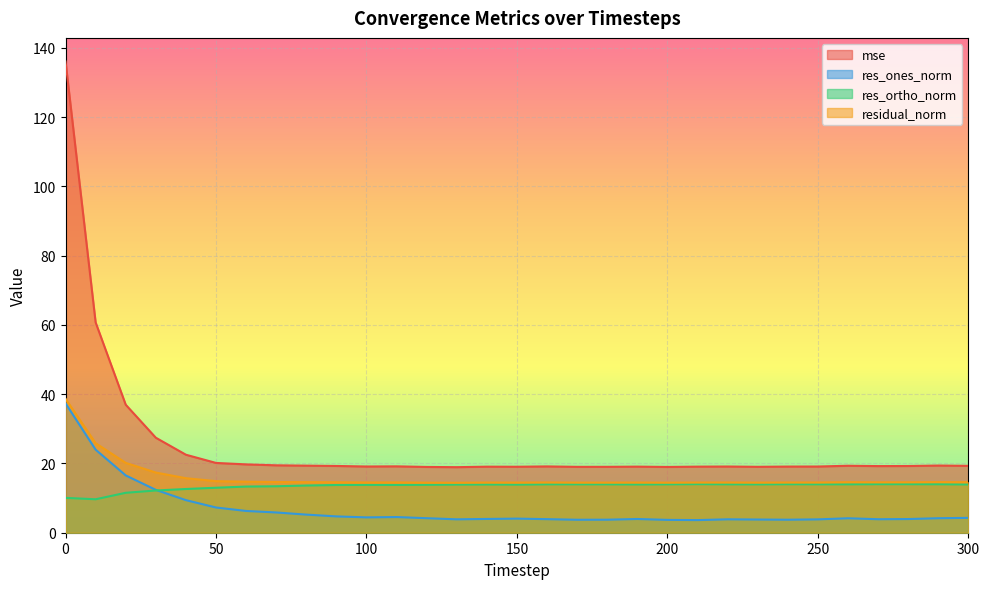

Which series has the largest total across all categories?

mse